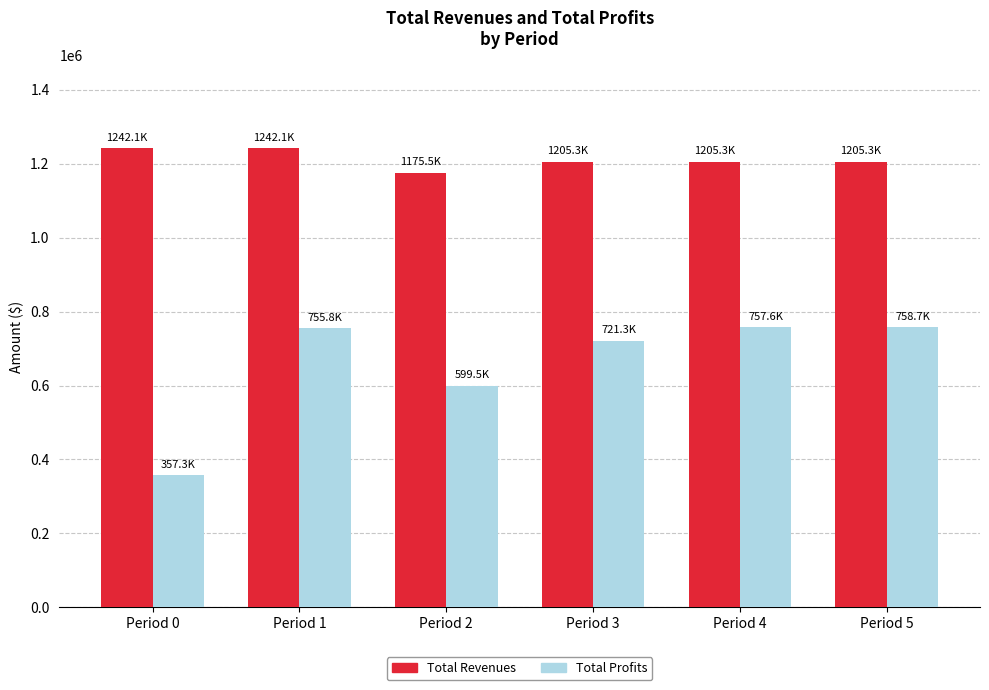

What is the difference between the highest and lowest values at Period 1?

486298.9